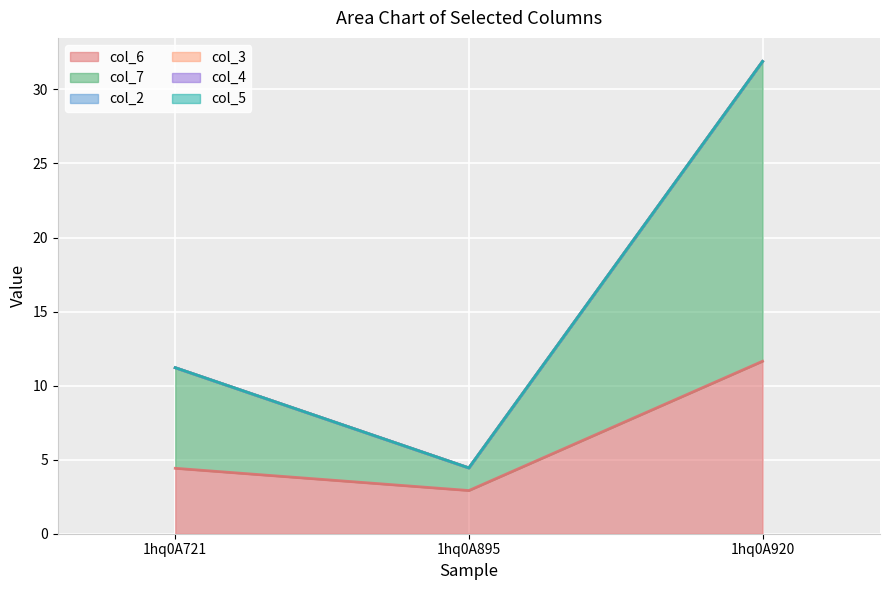

Rank the series at 1hq0A721 from lowest to highest value.

col_2, col_3, col_4, col_5, col_6, col_7